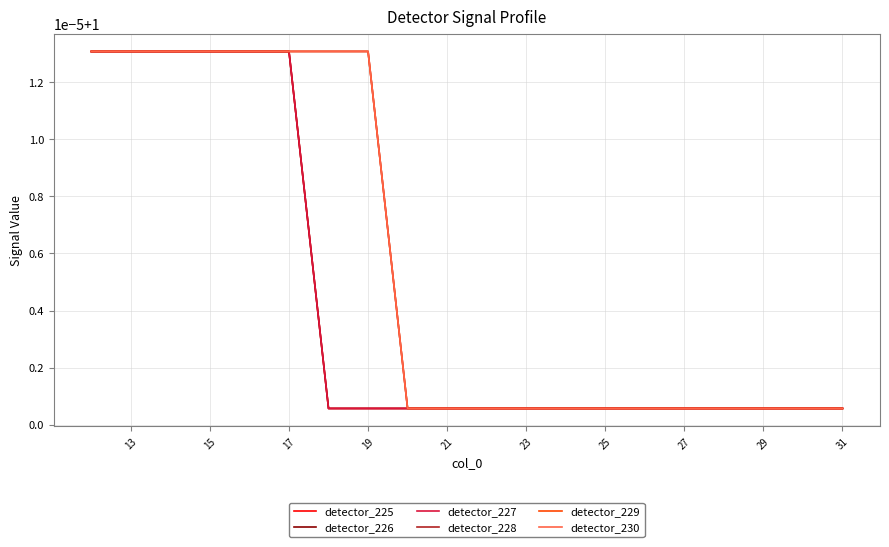

What are all the series names shown in the legend?

detector_225, detector_226, detector_227, detector_228, detector_229, detector_230